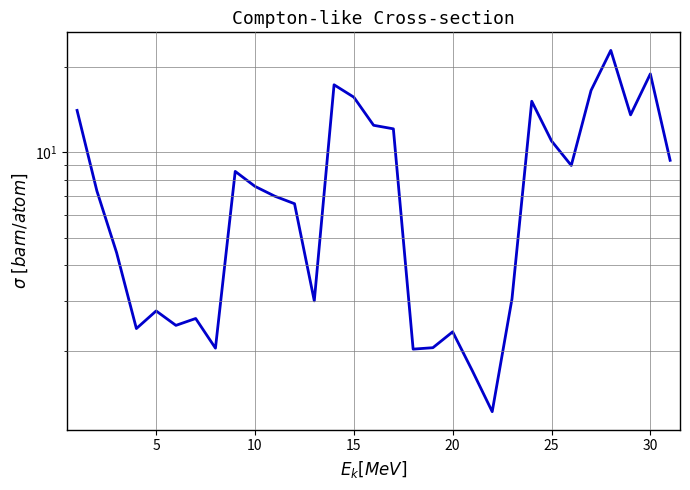

How many series are shown in this chart?

1